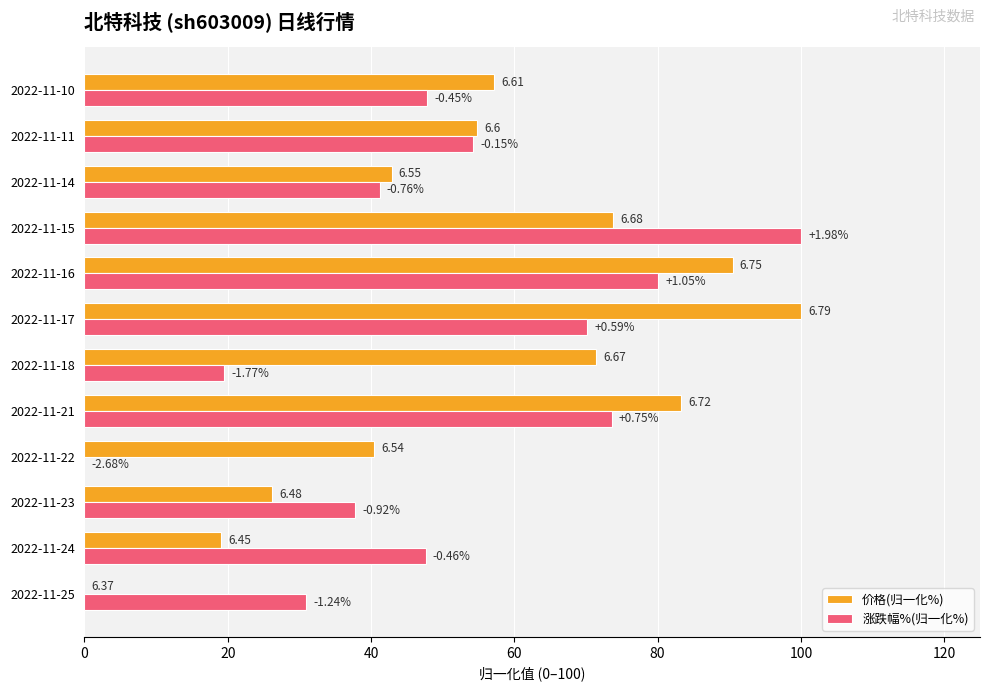

What is the maximum value for 涨跌幅%(归一化%)?

100.0